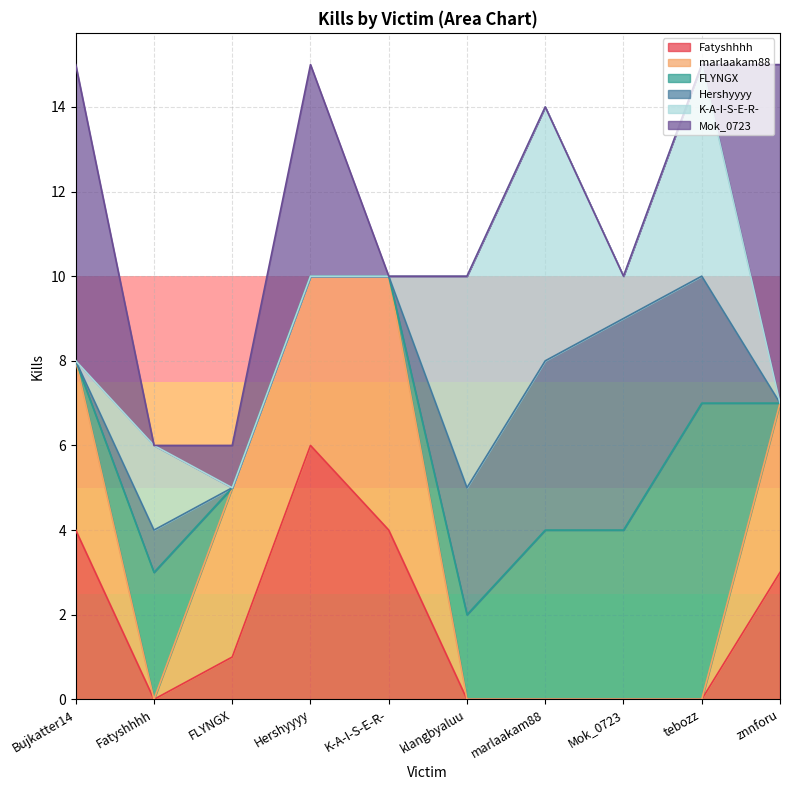

What is the greatest value displayed?

8